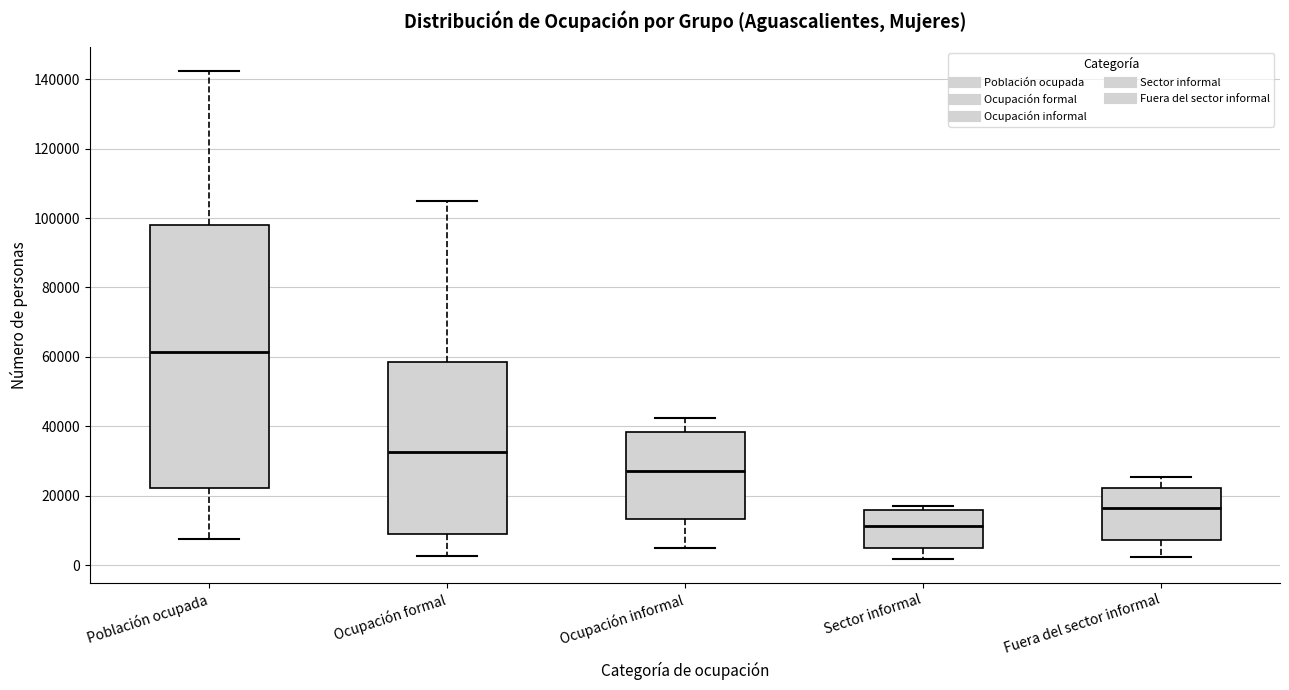

Where does the lower whisker of the box for Sector informal end on the y-axis? The values are not printed on the chart, so give them approximately, as read against the axis.

2000